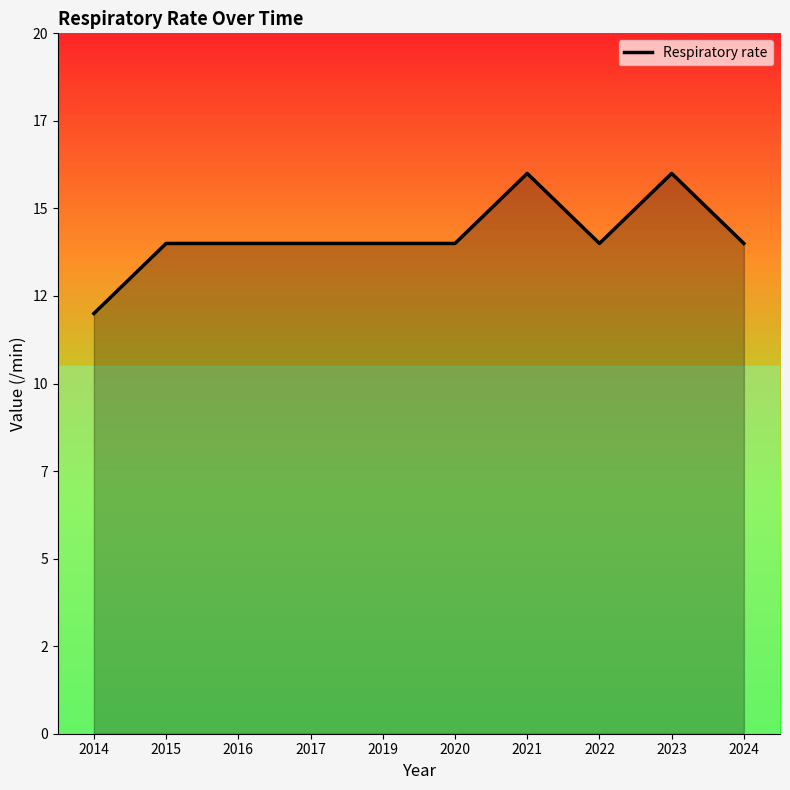

What is the greatest value displayed?

16